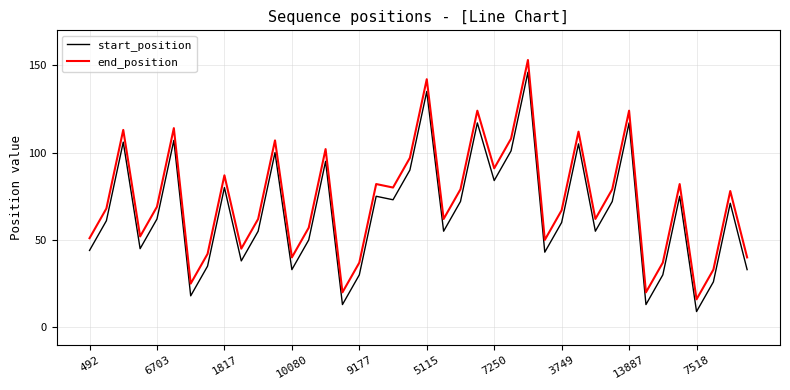

What are all the series names shown in the legend?

start_position, end_position